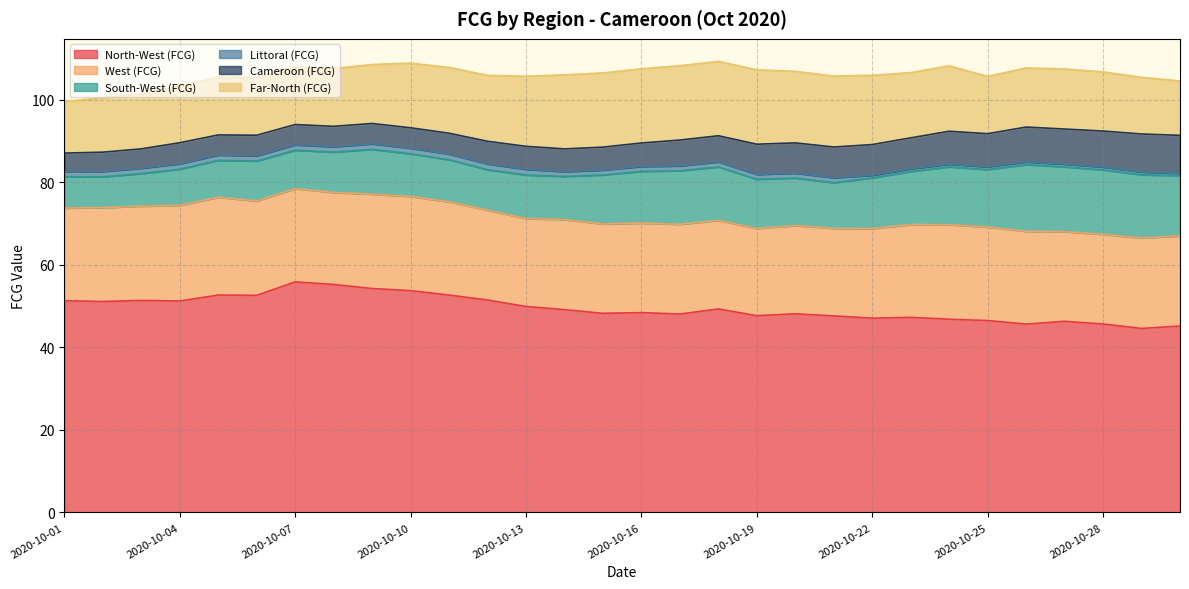

Is it true that South-West (FCG) equals 16.4 at 2020-10-19?

False